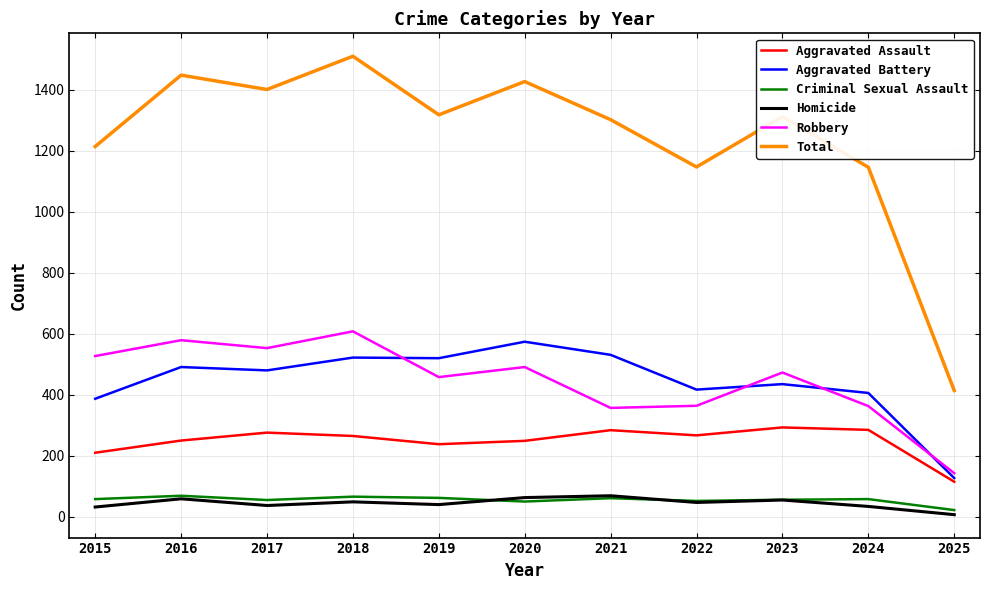

What is the average value of the Robbery series?

447